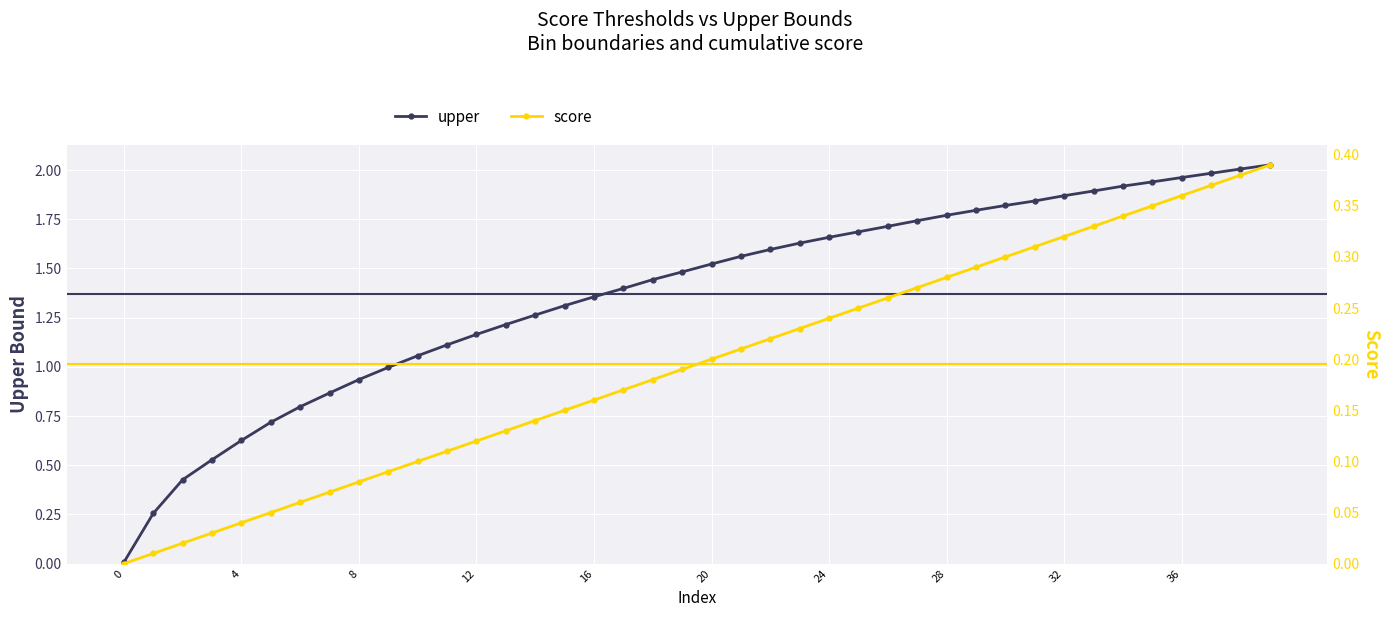

What are all the series names shown in the legend?

upper, score